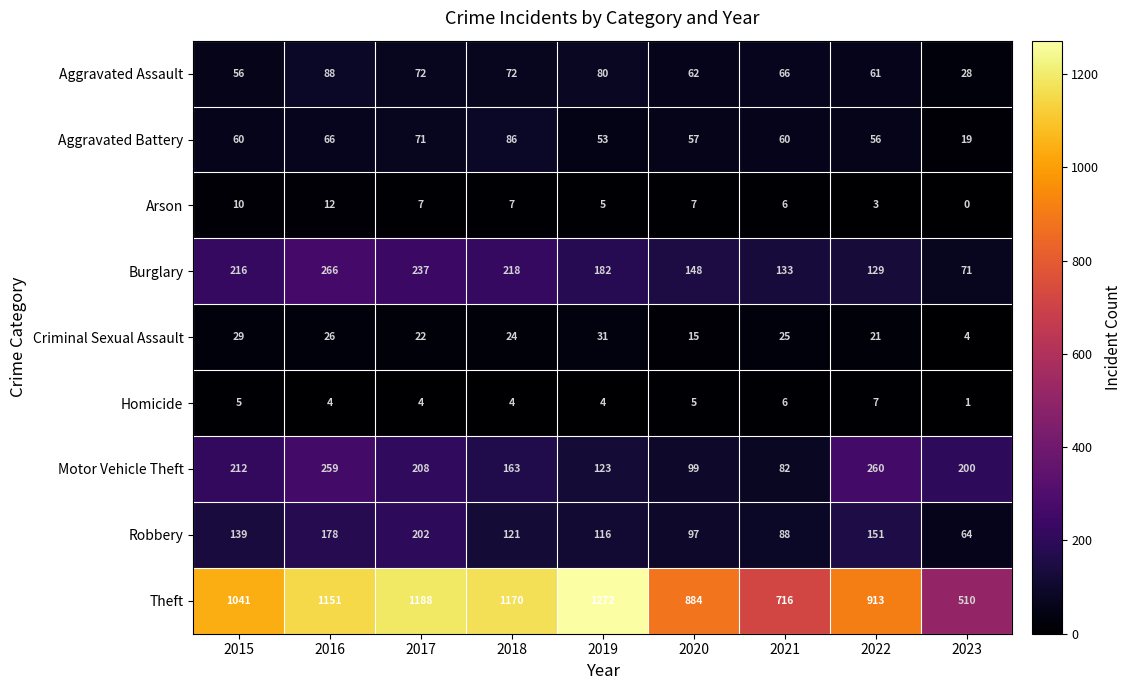

How many values in Arson are above zero?

8